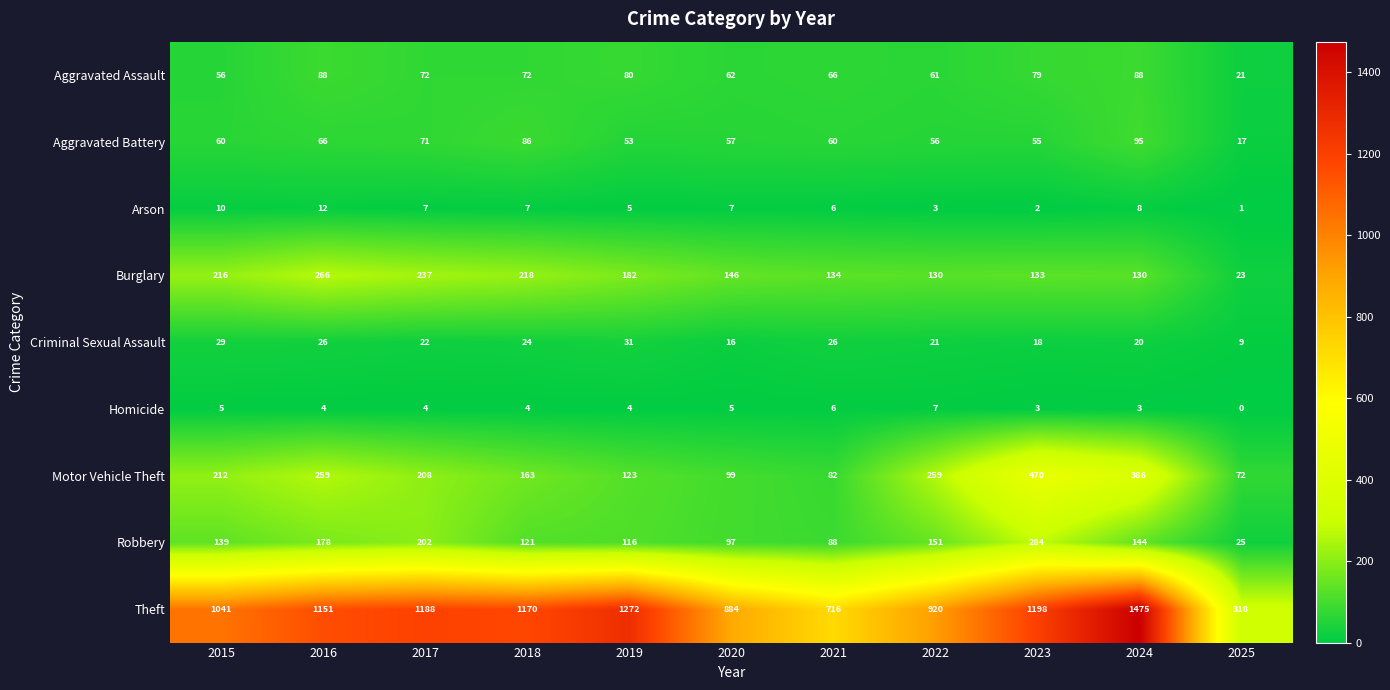

Where is Aggravated Assault nearest to the value 54?

2015